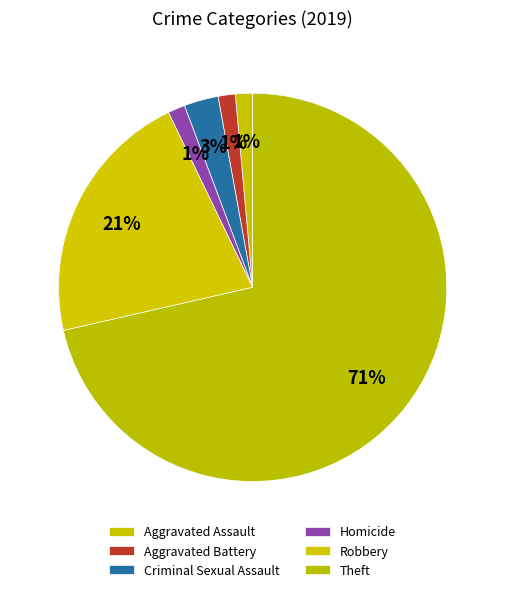

How many segments does this pie chart have?

6